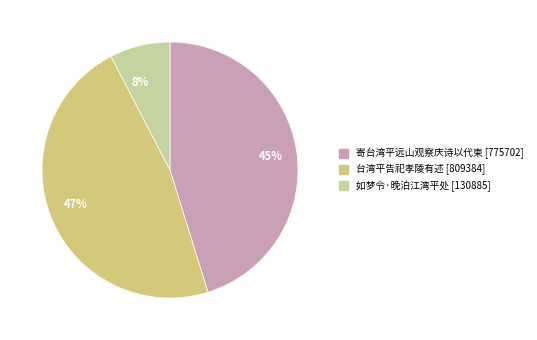

Which has a higher value, 8% or 47%?

47%